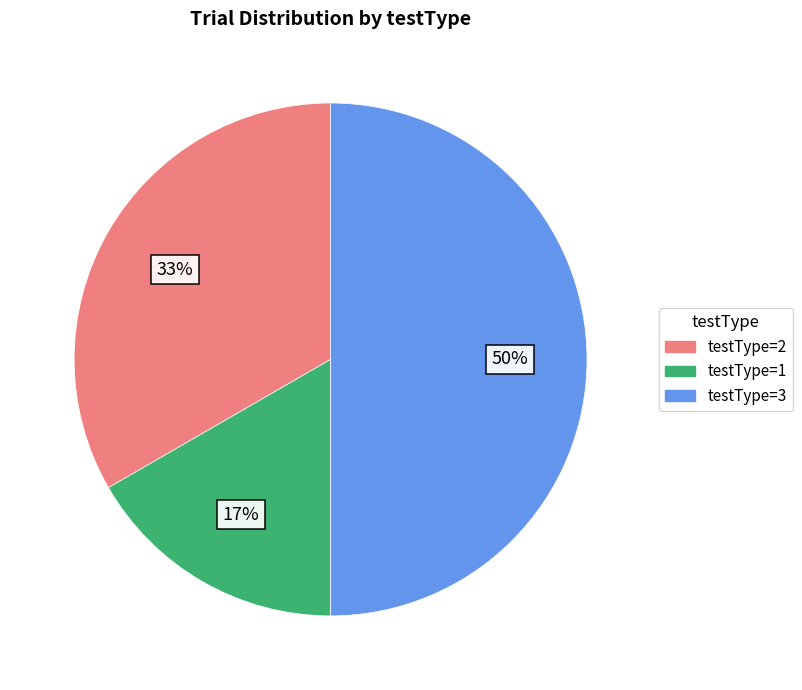

To the nearest percent, what is the average slice percentage?

33%